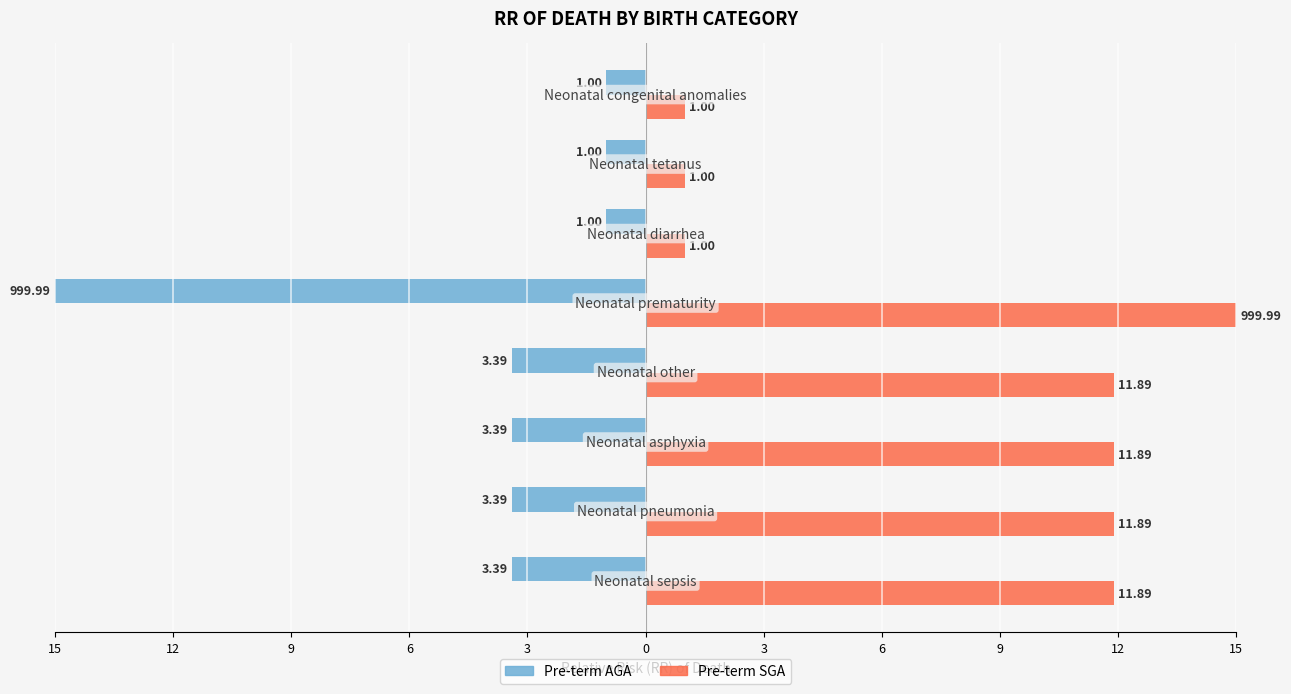

Reading left to right, extract all data points from this chart.

Pre-term AGA: -3.4	-3.4	-3.4	-3.4	-15.0	-1.0	-1.0	-1.0
Pre-term SGA: 11.9	11.9	11.9	11.9	15.0	1.0	1.0	1.0